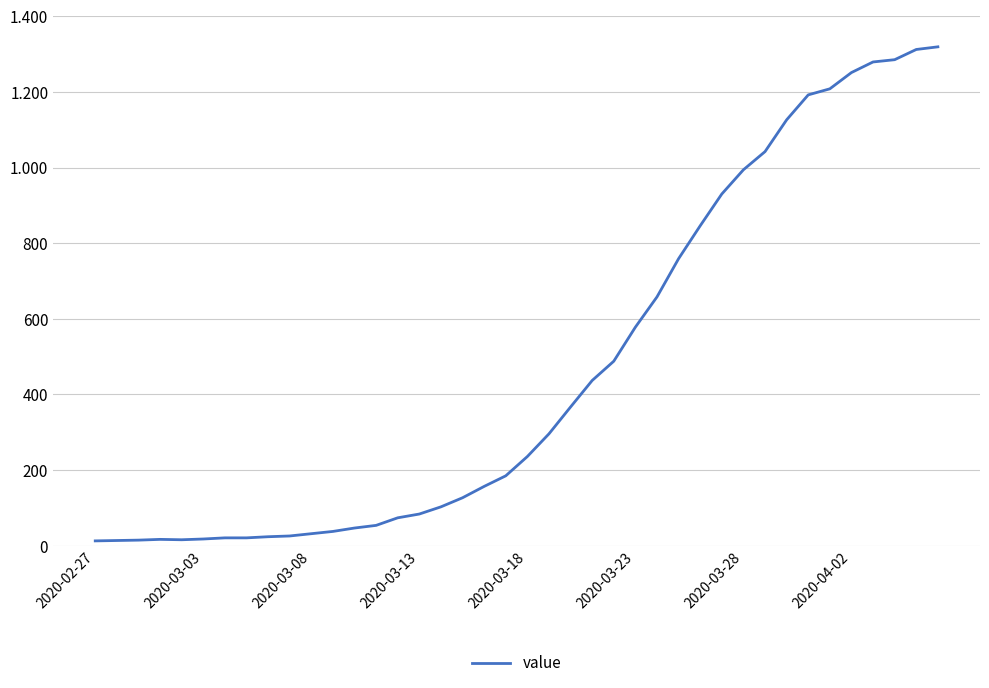

Does the chart have visible grid lines?

Yes